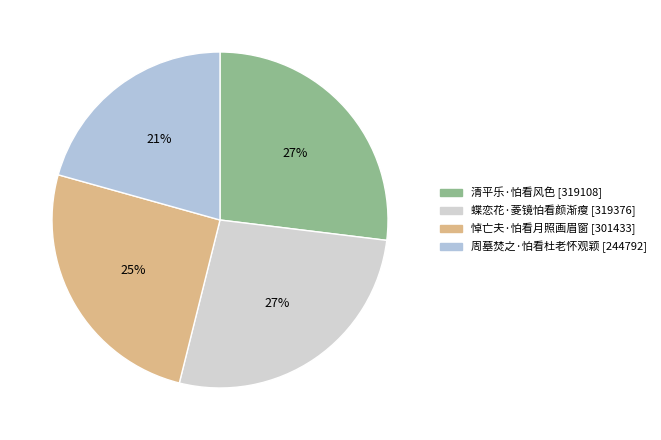

Do 悼亡夫·怕看月照画眉窗 and 清平乐·怕看风色 together represent more than half of the pie?

Yes